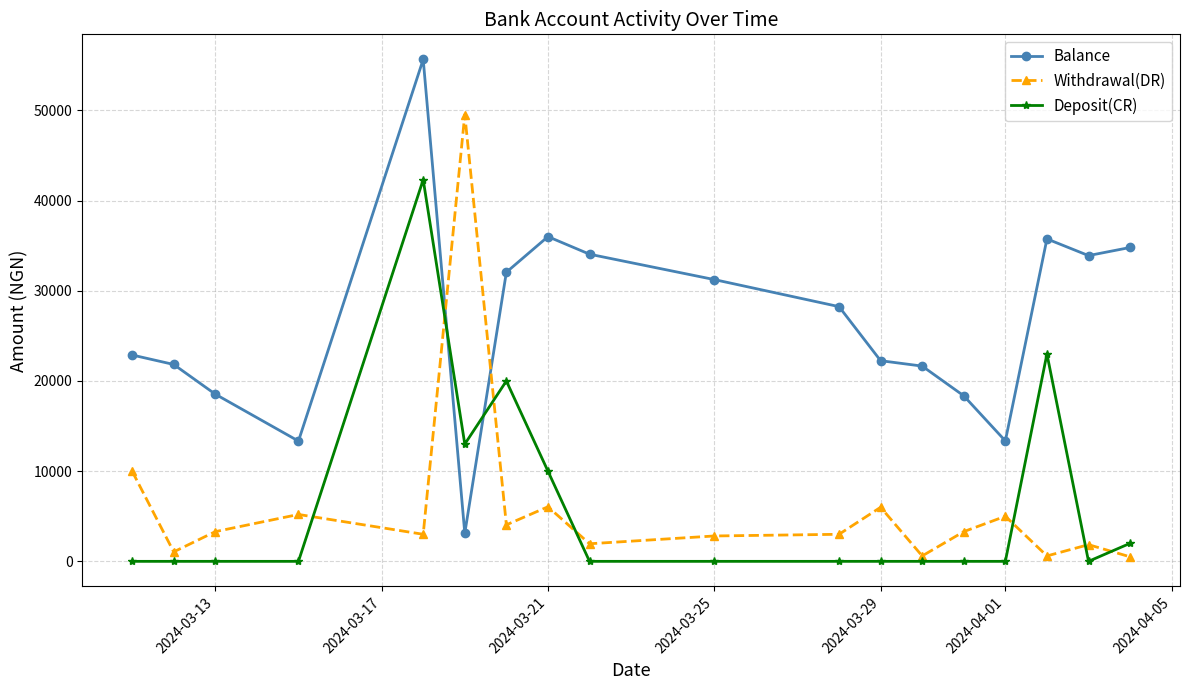

Which series has the largest total across all categories?

Balance